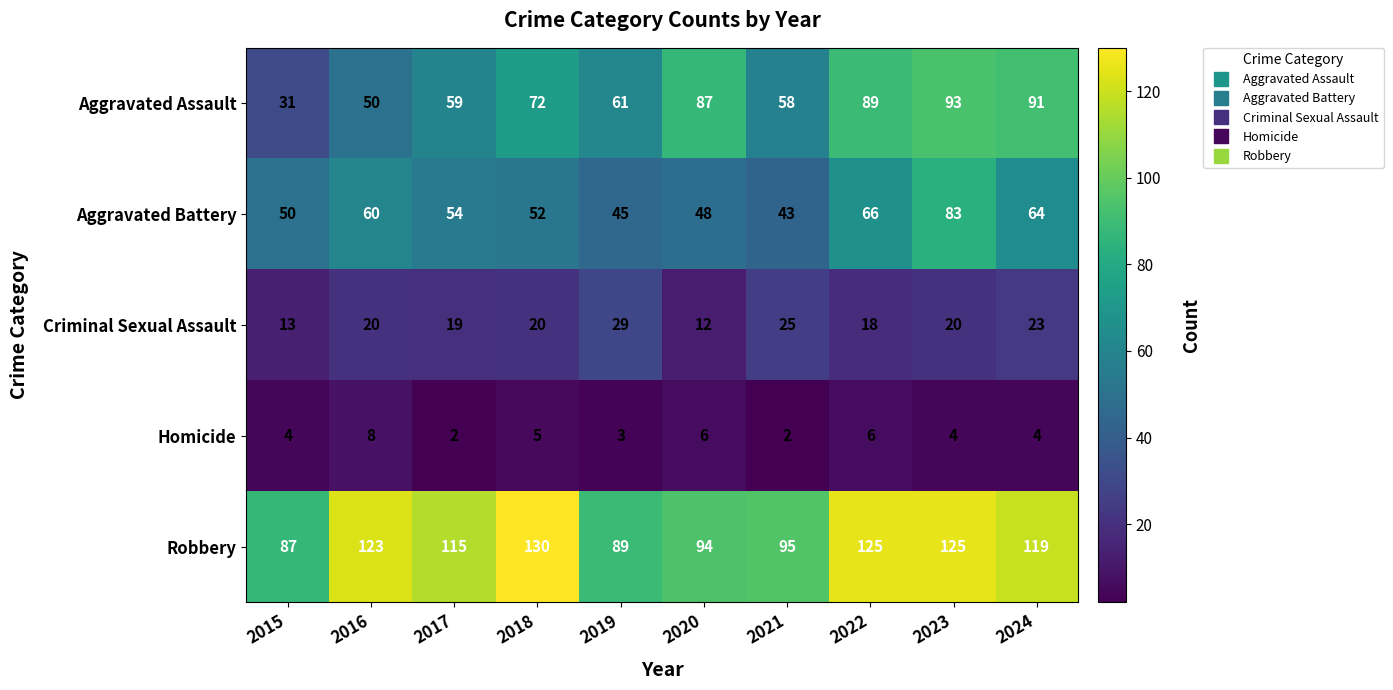

What is the average value of the Homicide series?

4